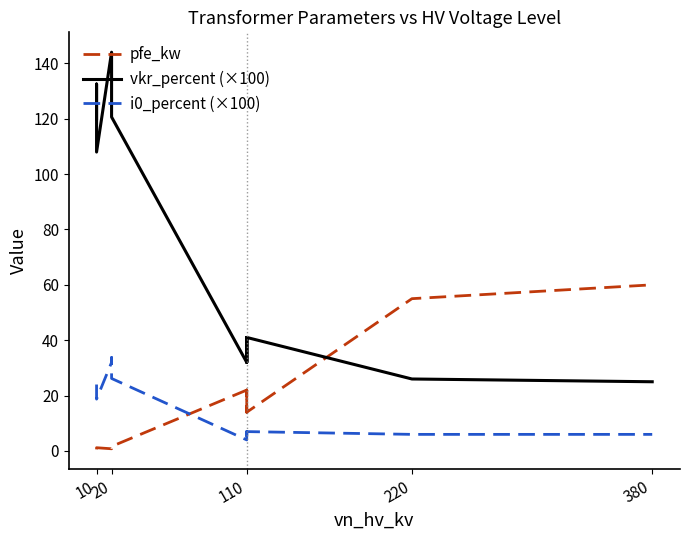

Which series has the largest total across all categories?

vkr_percent (×100)